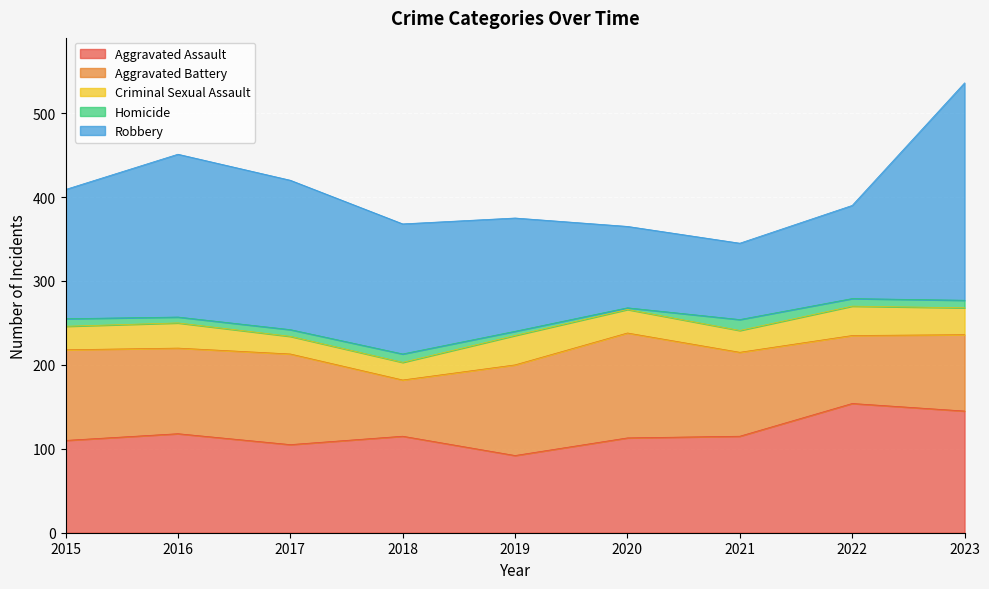

True or false: Aggravated Battery has a value of 81 at 2022.

True